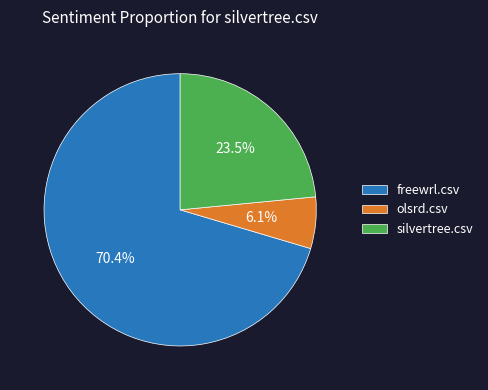

Is it true that freewrl.csv is 70% of the pie?

True